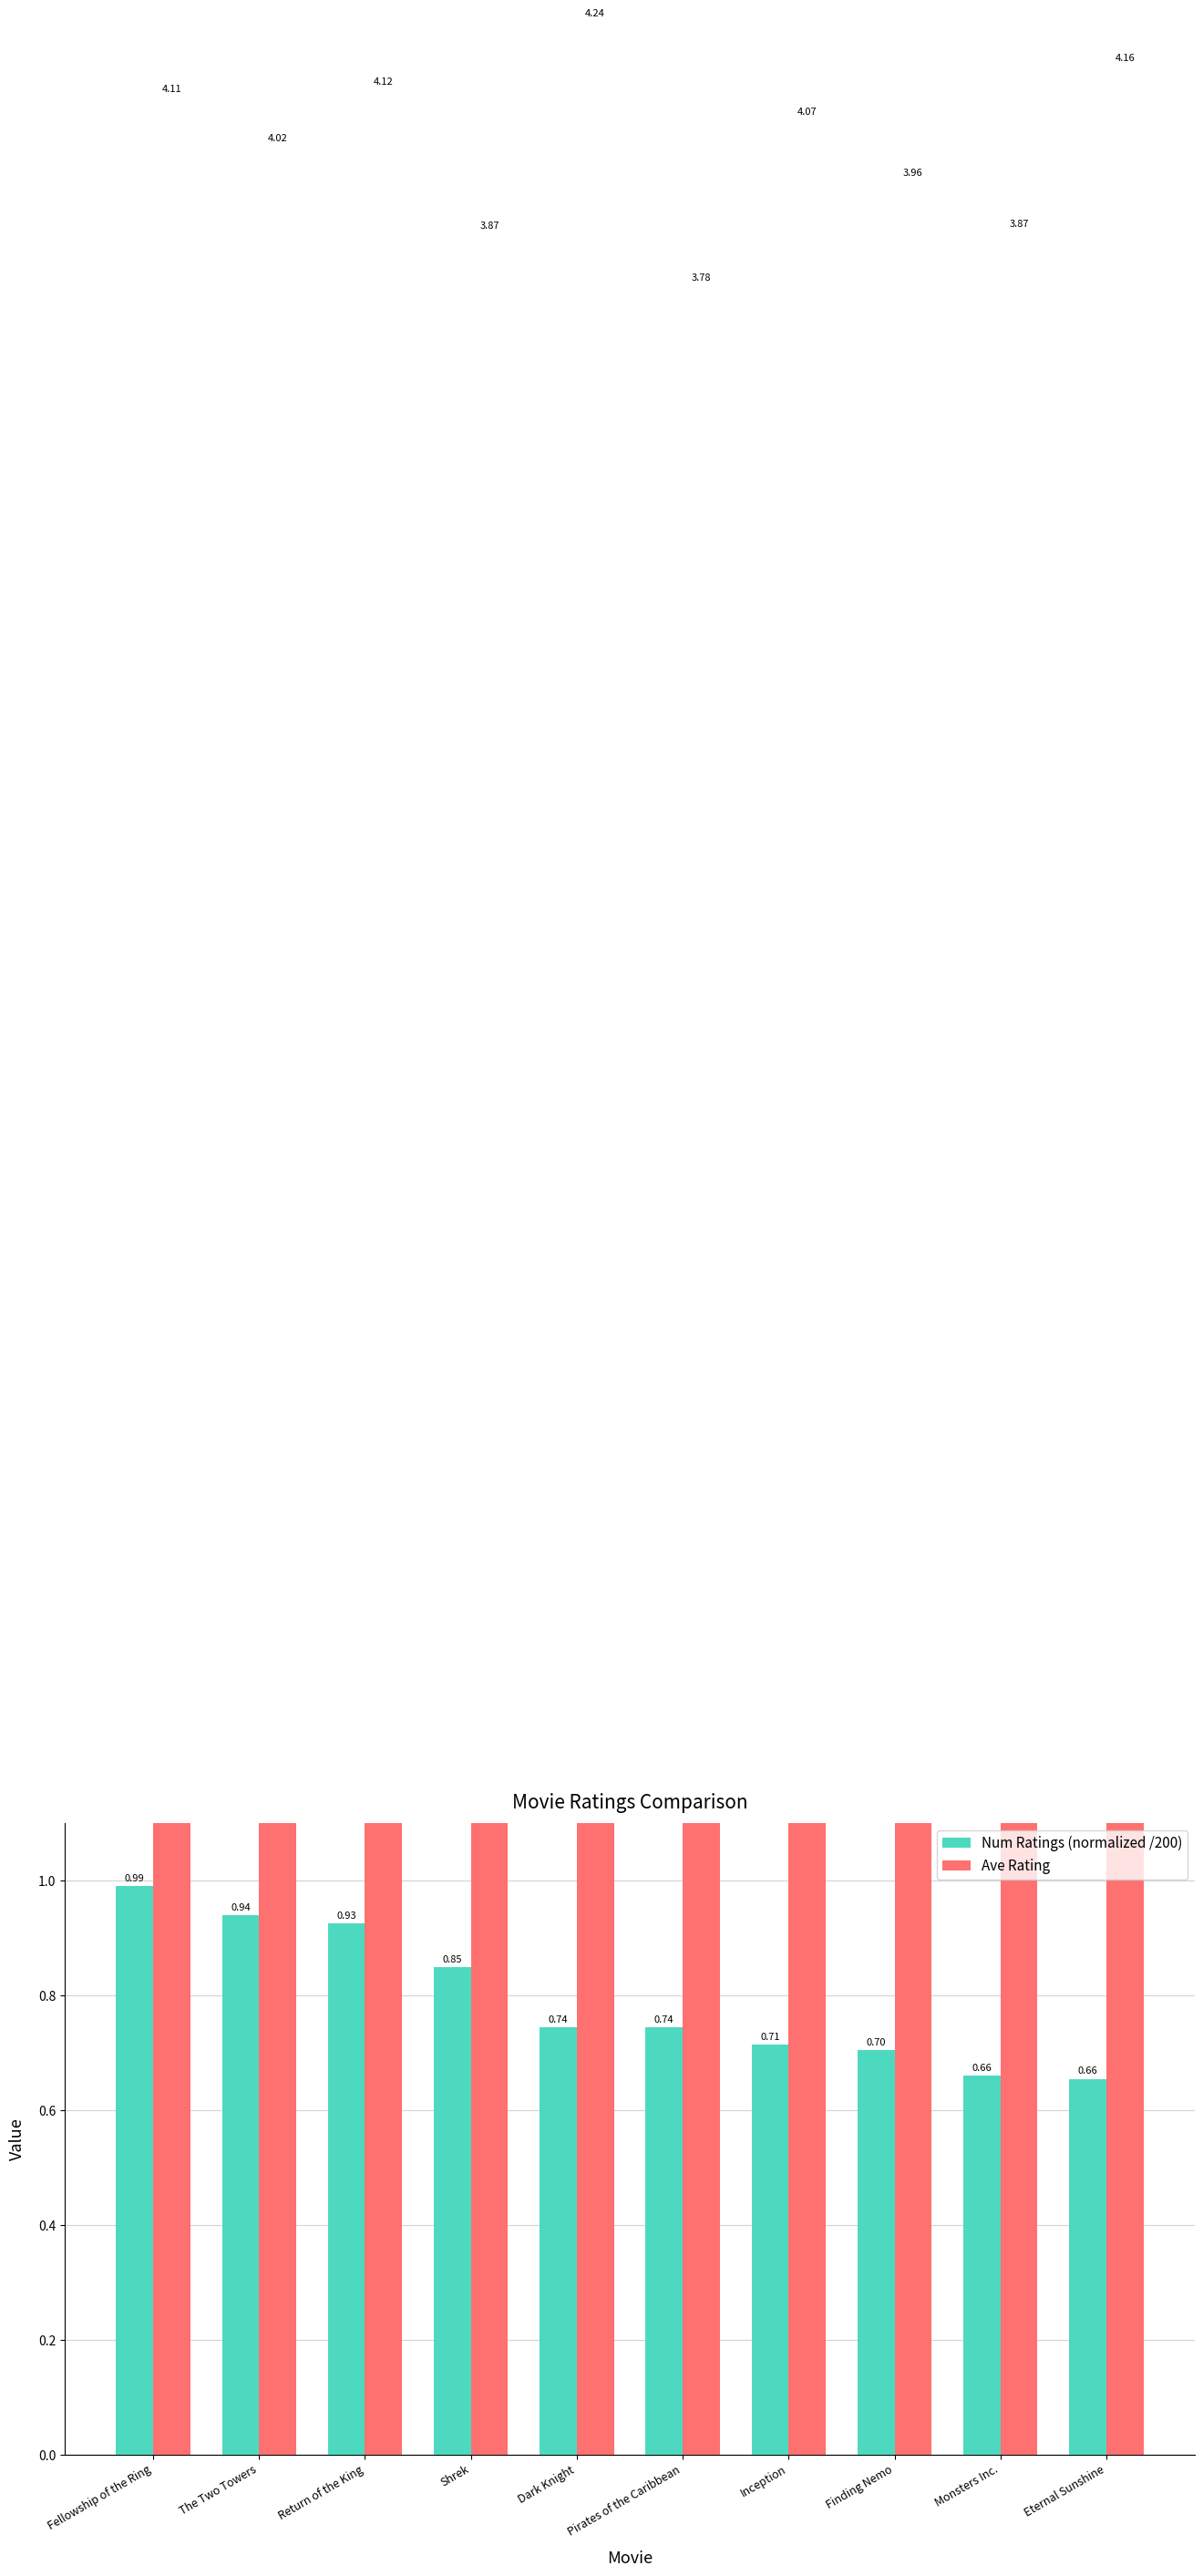

Is it true that Num Ratings (normalized /200) equals 0.7 at Inception?

True